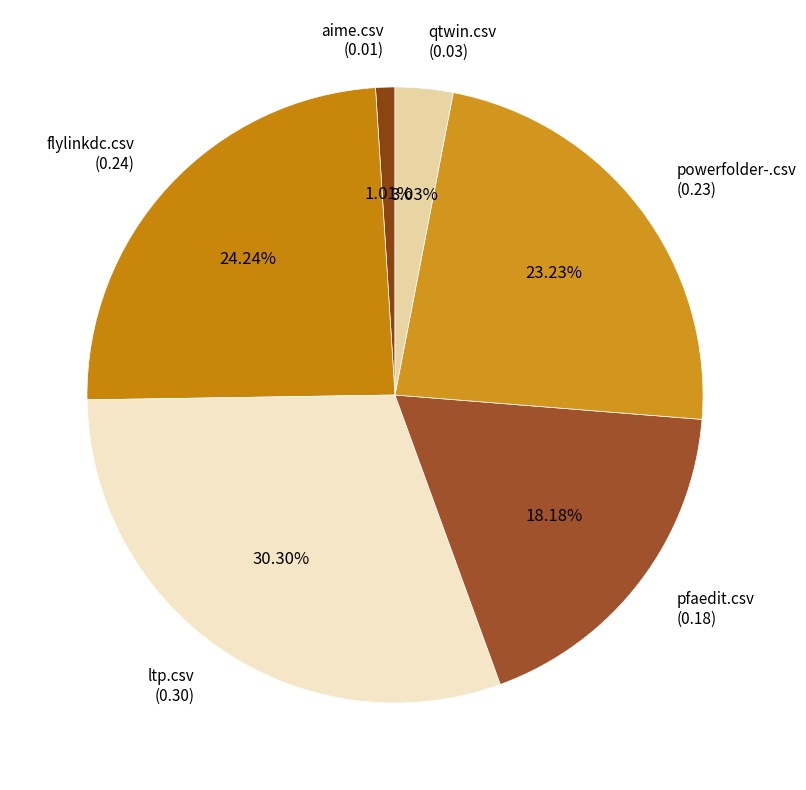

Count the number of slices in the pie.

6